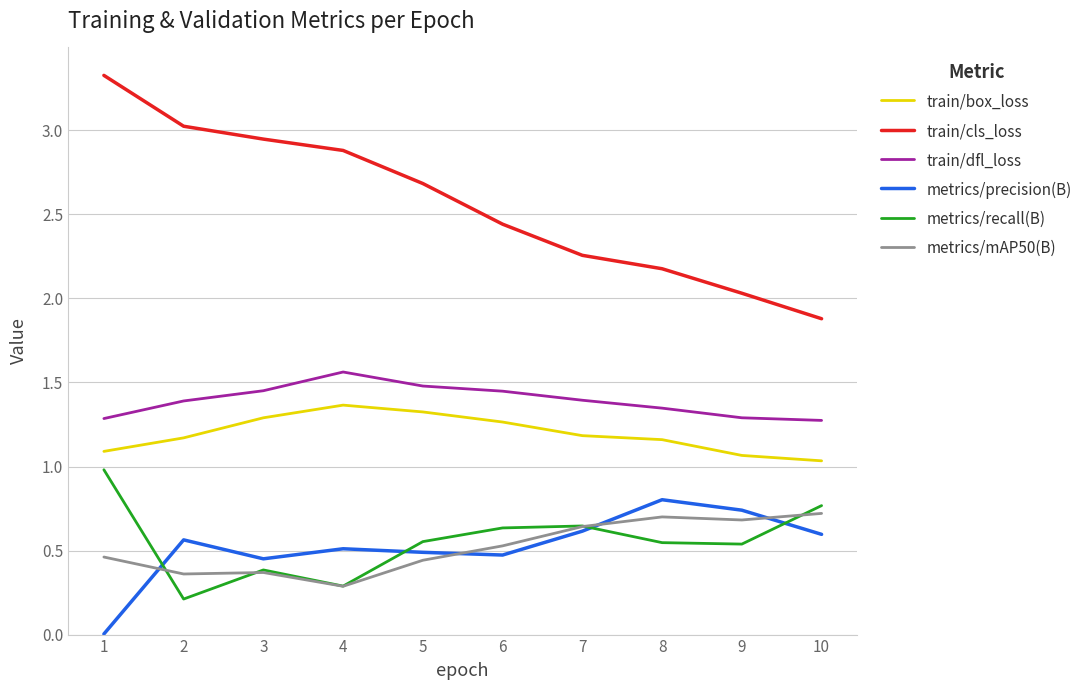

Count the metrics/mAP50(B) values in the range 0 to 1.

10